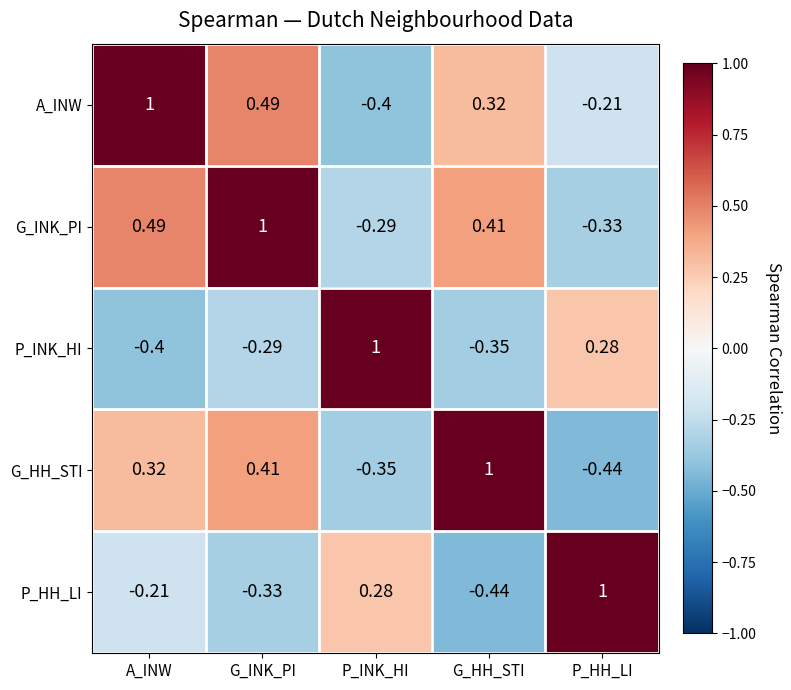

Which series has the largest total across all categories?

G_INK_PI